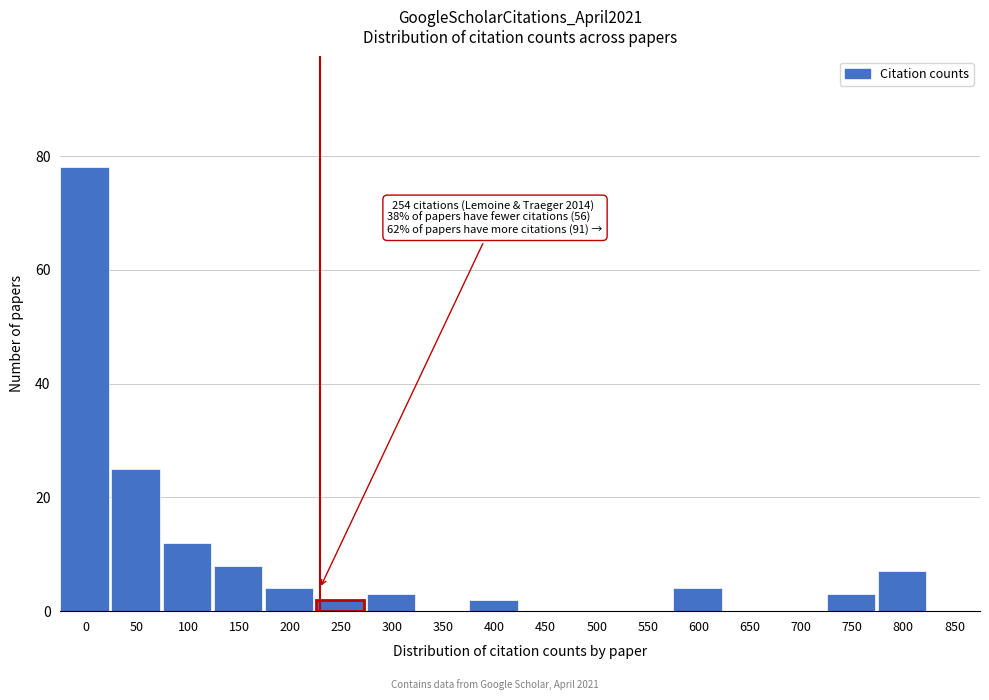

Reading left to right, transcribe all the data shown in this chart.

0=78	50=25	100=12	150=8	200=4	250=2	300=3	350=0	400=2	450=0	500=0	550=0	600=4	650=0	700=0	750=3	800=7	850=0